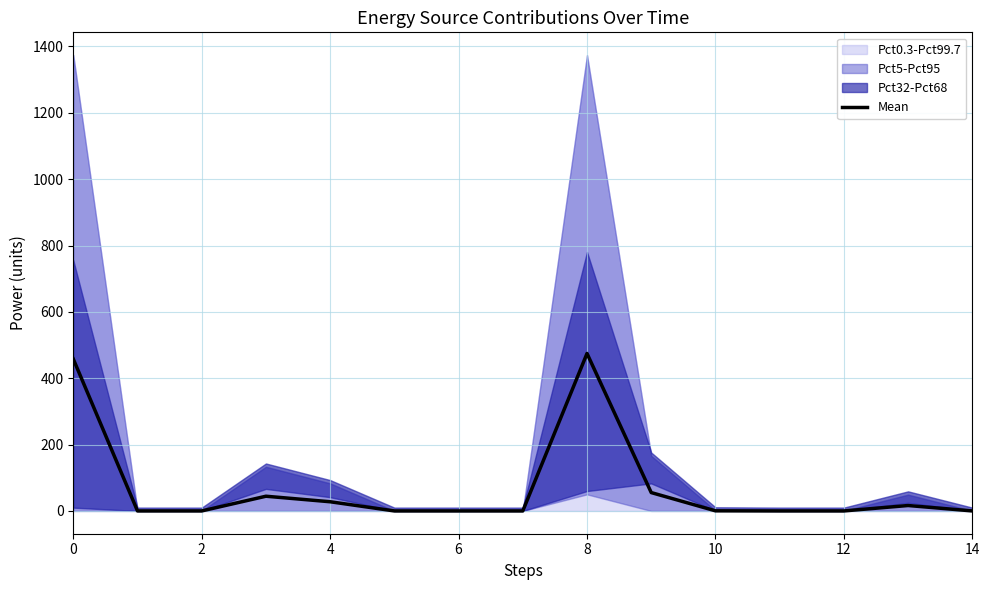

Reading left to right, what are all the values shown in this chart?

458.0	0.0	0.0	44.3	27.7	0.0	0.0	0.0	474.7	55.3	0.3	0.0	0.0	16.3	0.0